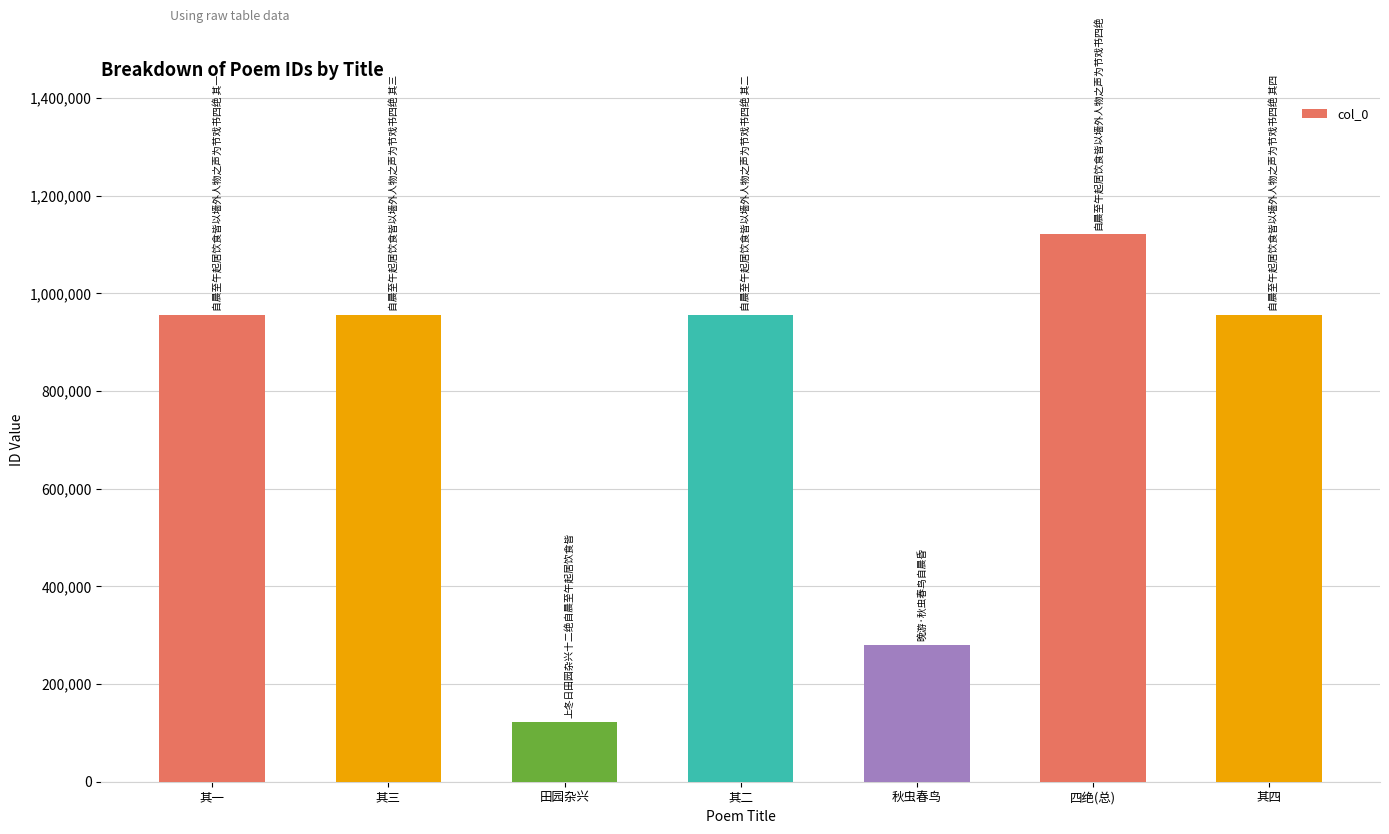

What is the maximum value shown in the chart?

1121763